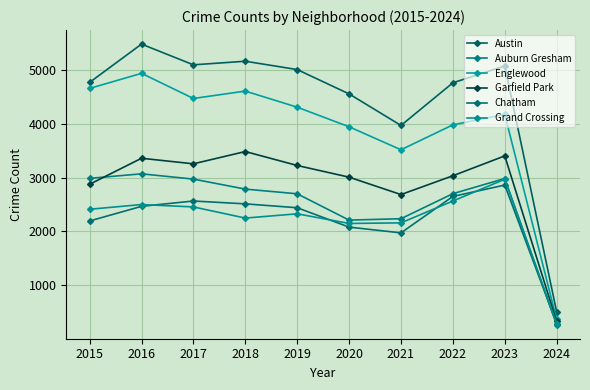

Rank the series by their maximum value, from lowest to highest.

Chatham, Grand Crossing, Auburn Gresham, Garfield Park, Englewood, Austin